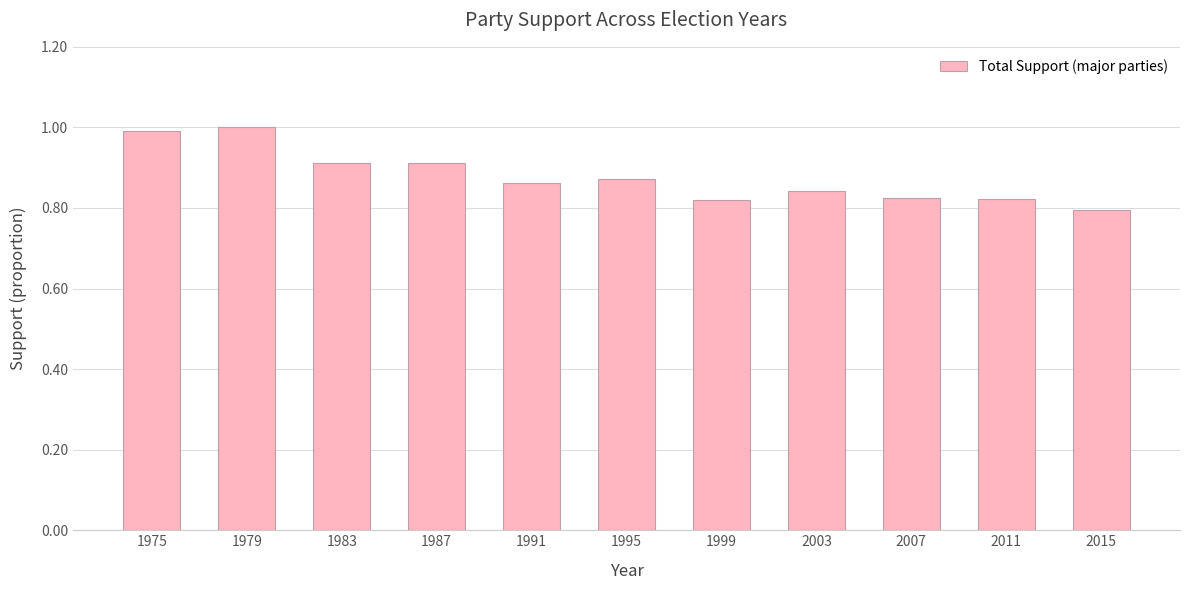

The chart shows a value of 1.0 at 1975. True or false?

True